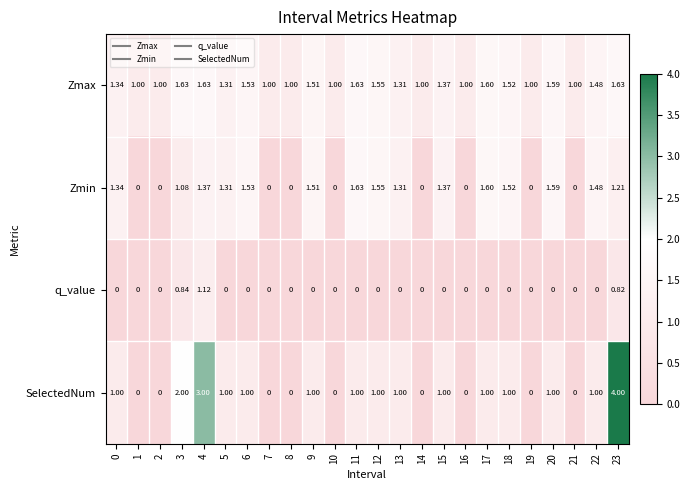

How many values in the SelectedNum series are below 1?

9